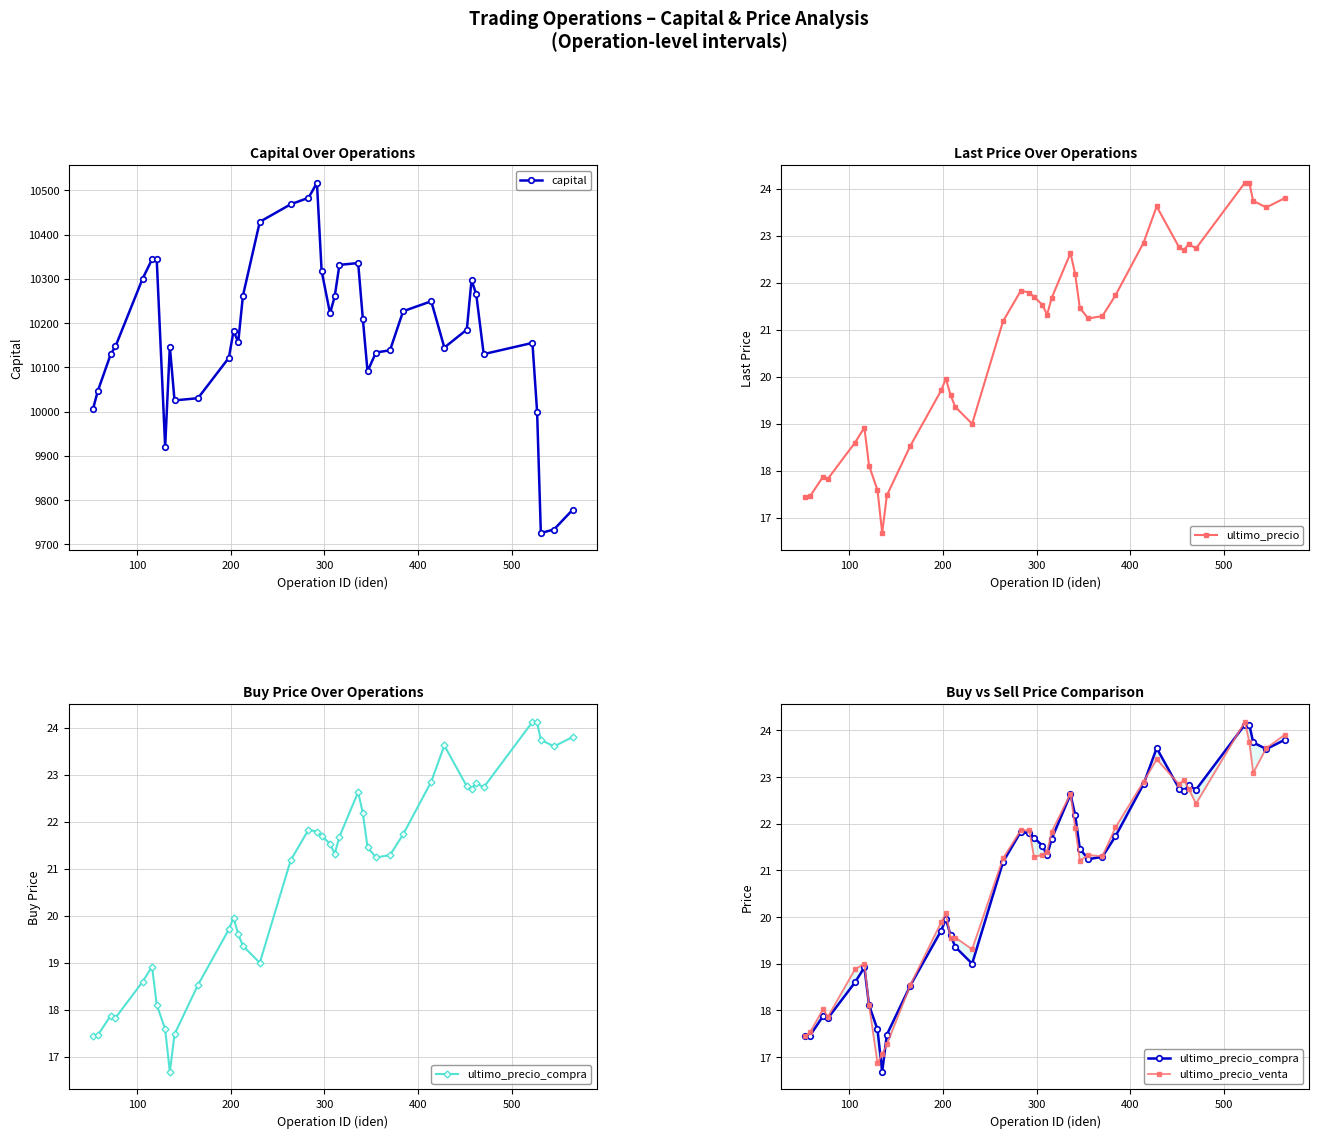

What are all the series names shown in the legend?

capital, ultimo_precio, ultimo_precio_compra, ultimo_precio_venta